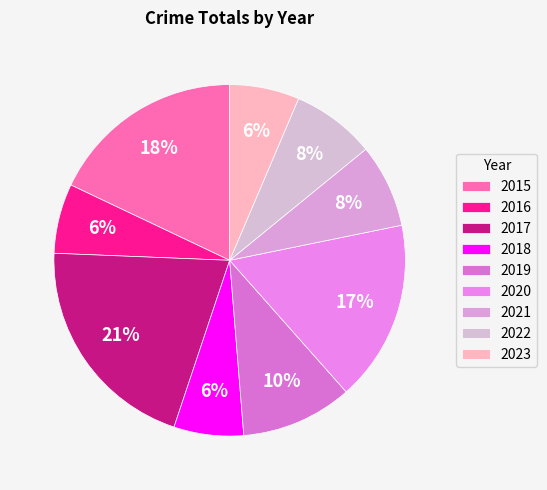

The 2021 slice represents 1% of the pie. True or false?

False